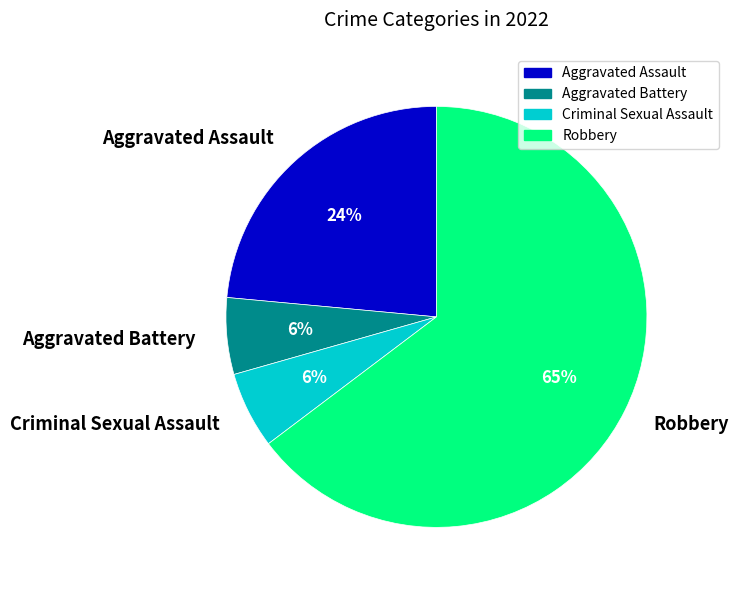

To the nearest percent, what is the average slice percentage?

25%